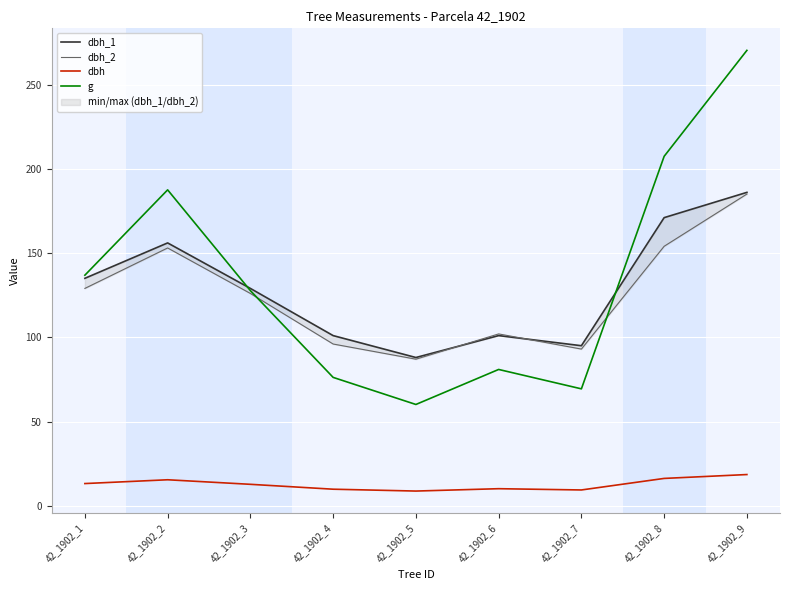

List the series in order of their peak value, lowest first.

dbh, dbh_2, dbh_1, g